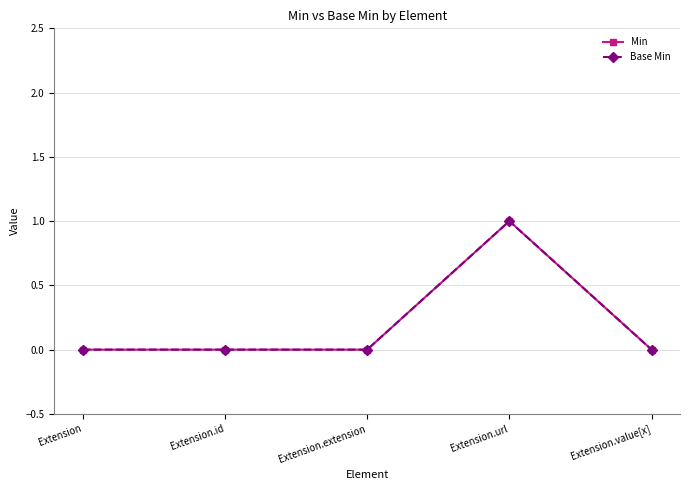

Does the chart have visible grid lines?

Yes